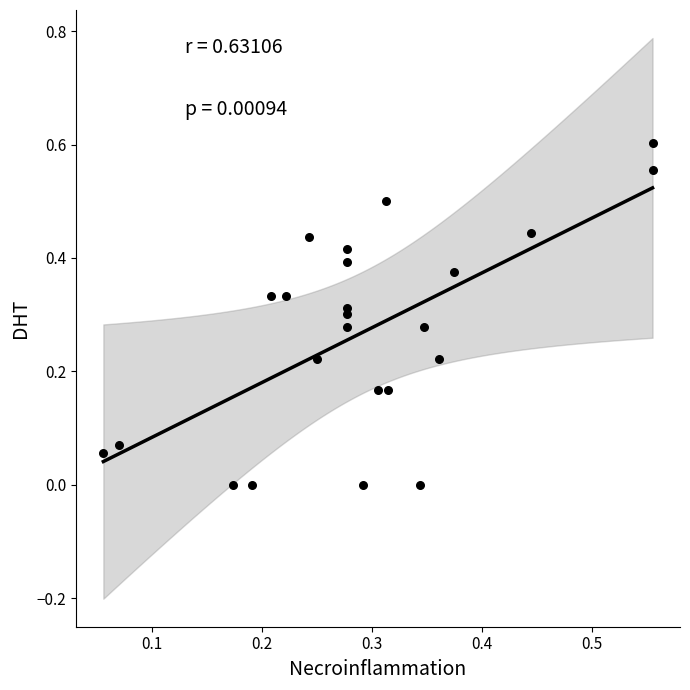

What is the range of X values (max minus min)?

0.5